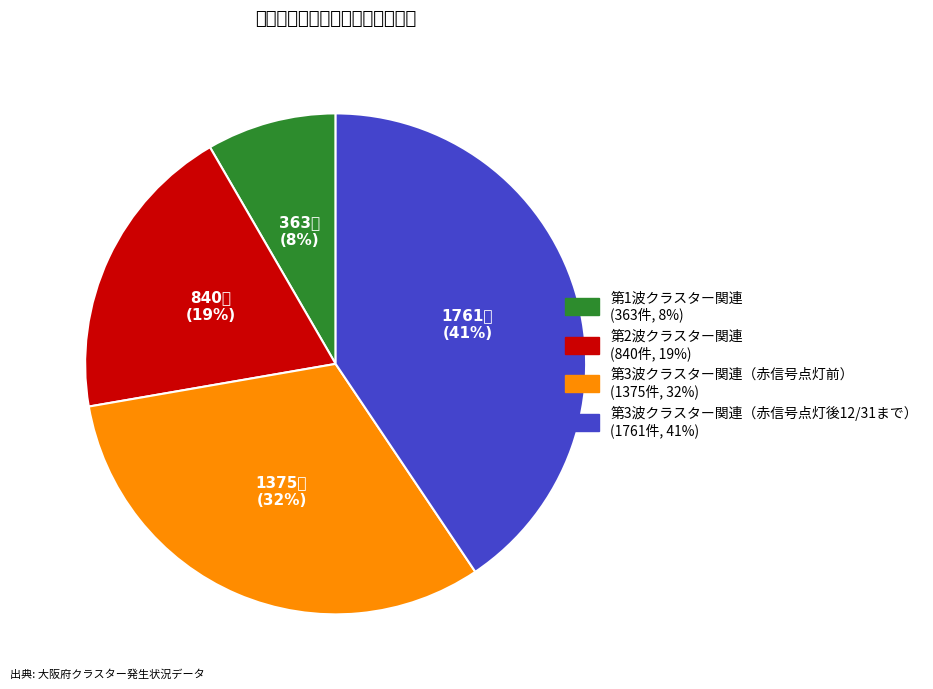

Combined, do 第1波クラスター関連 and 第2波クラスター関連 account for over 50%?

No